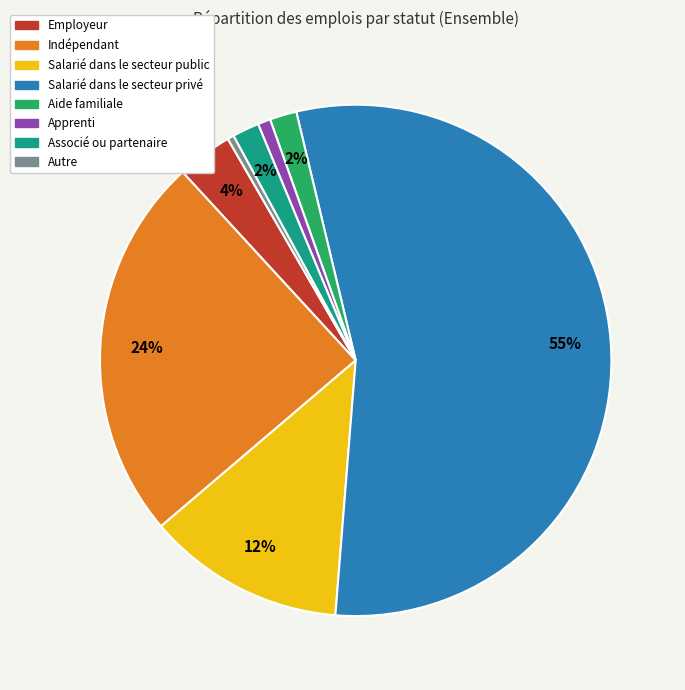

Which has a higher value, Indépendant or Apprenti?

Indépendant